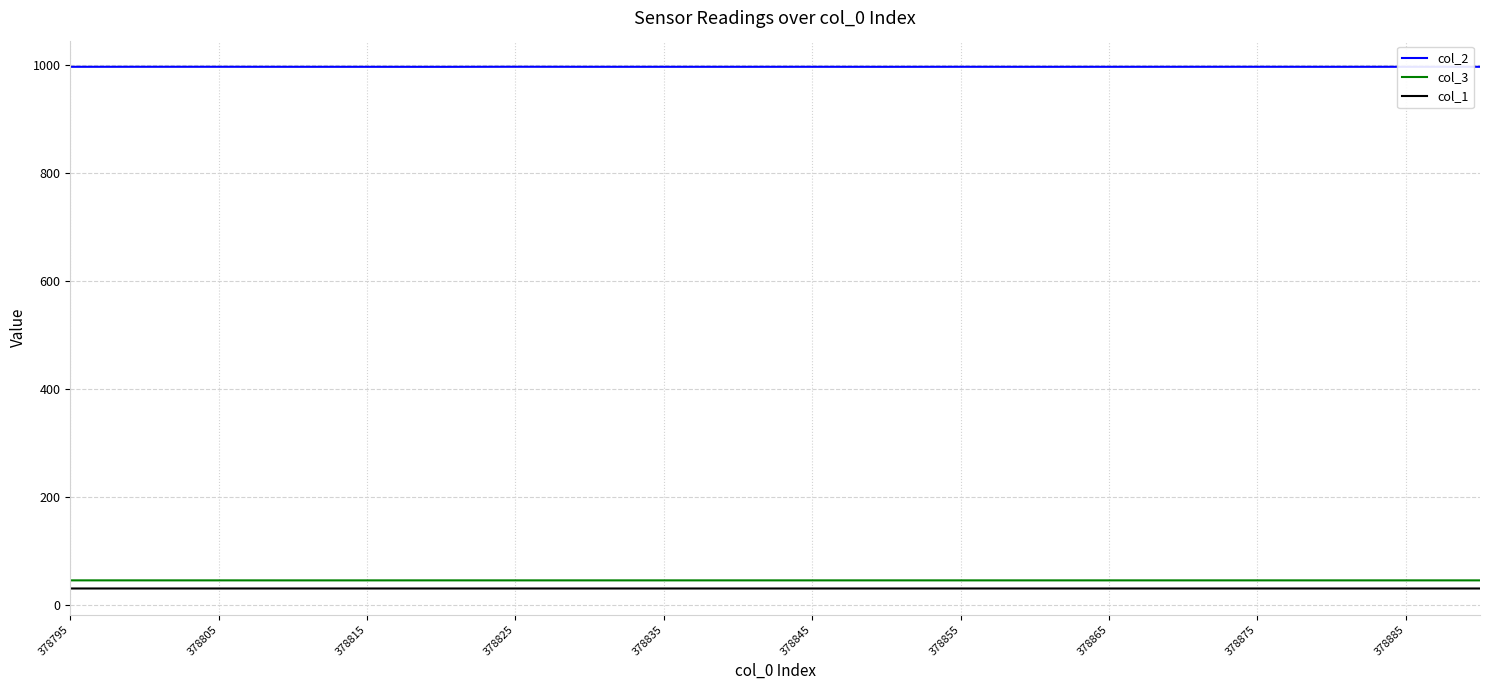

True or false: col_1 and col_3 cross at least once.

False